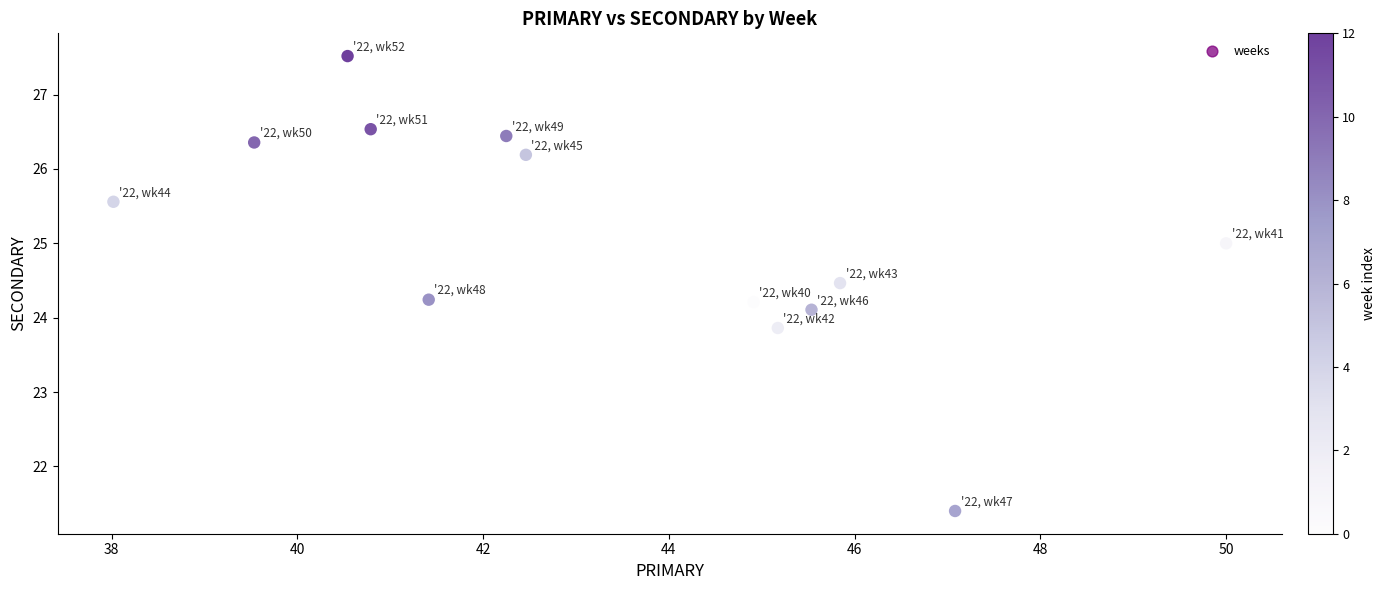

What is the range of Y values (max minus min)?

6.1